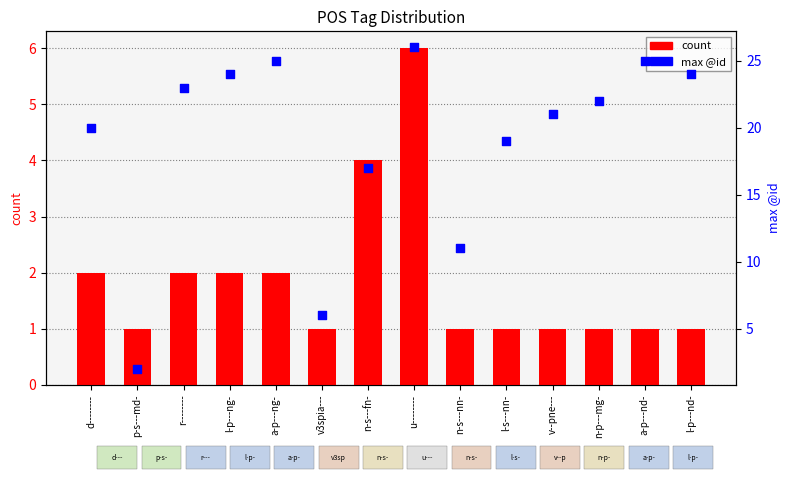

Which series contains the highest Y value?

max @id